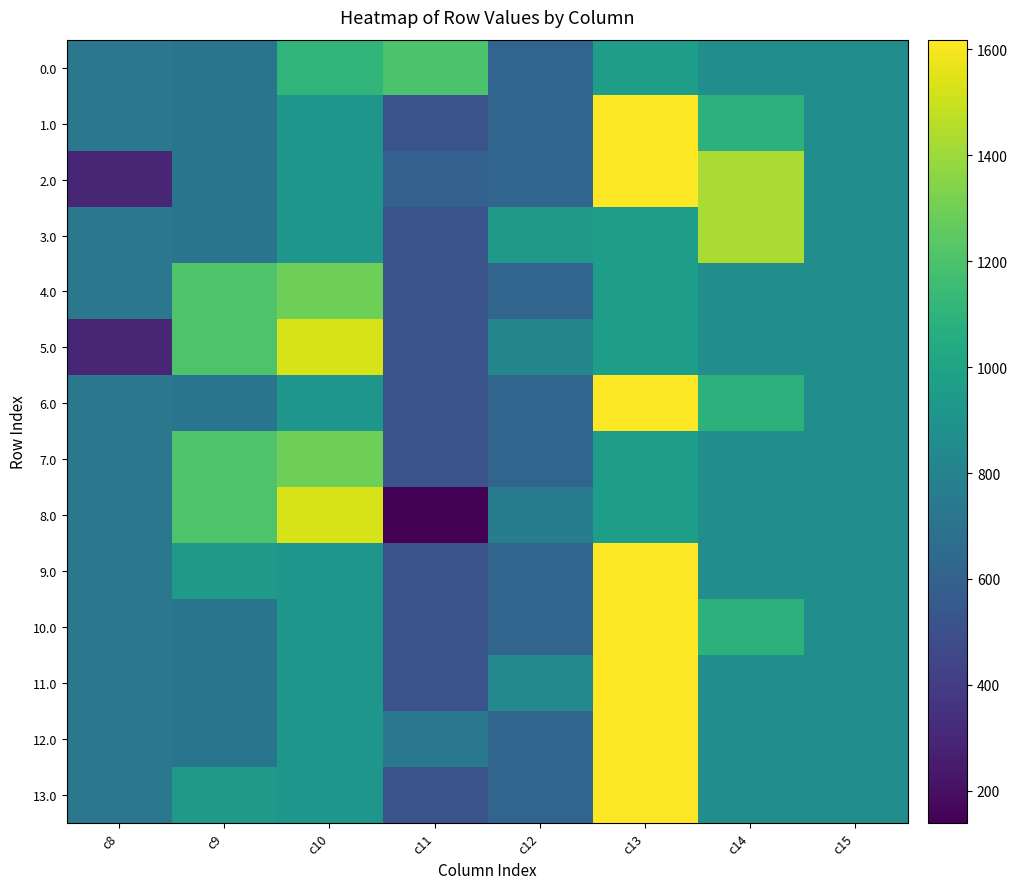

How many series are shown in this chart?

14